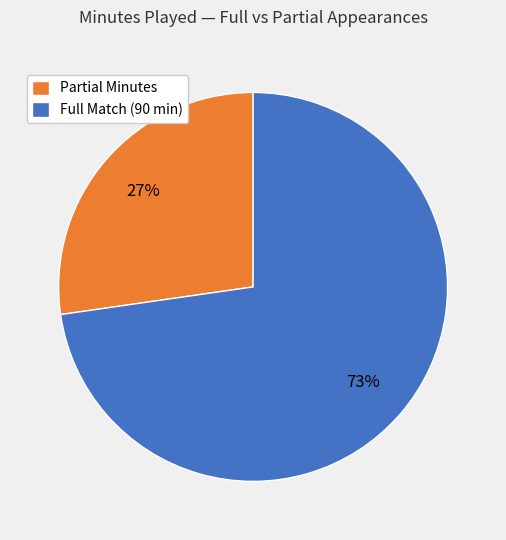

Count the number of slices in the pie.

2